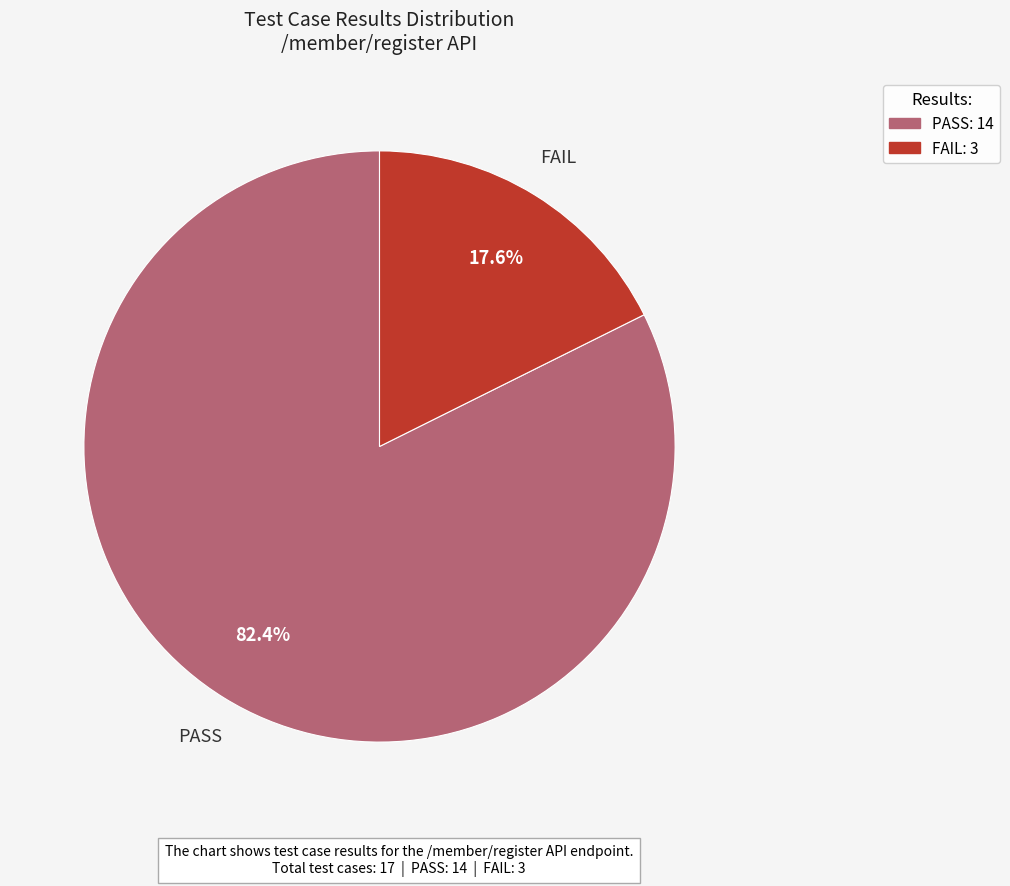

True or false: PASS accounts for 82% of the total.

True